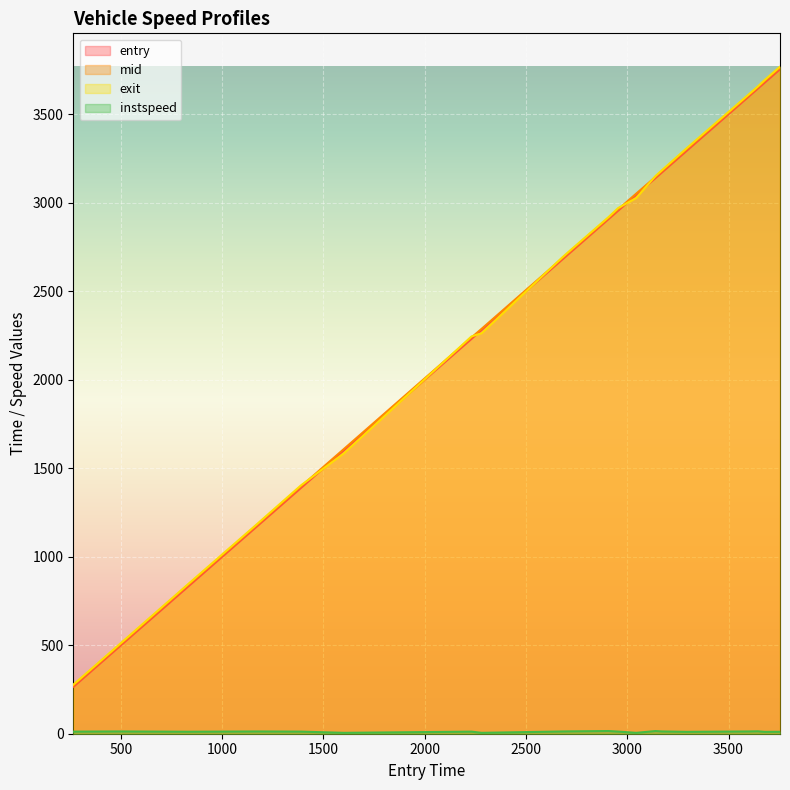

The value of exit at 3170 is 3181.7. True or false?

True